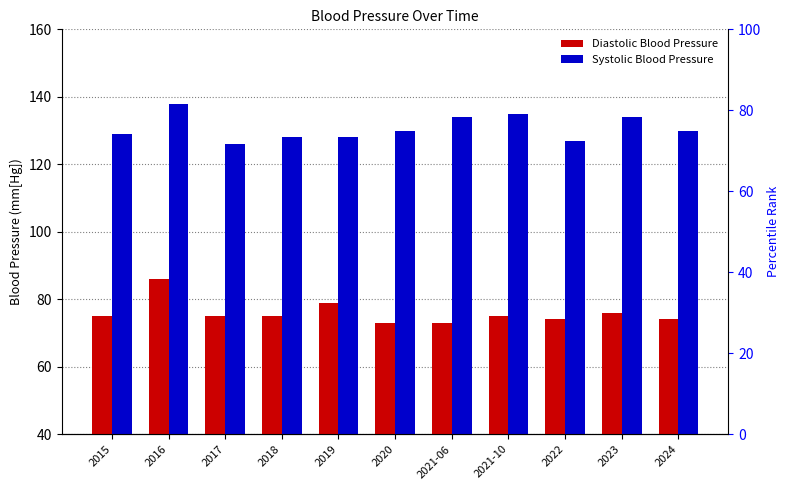

What value does the Diastolic Blood Pressure series have at 2017, to the nearest 10?

80